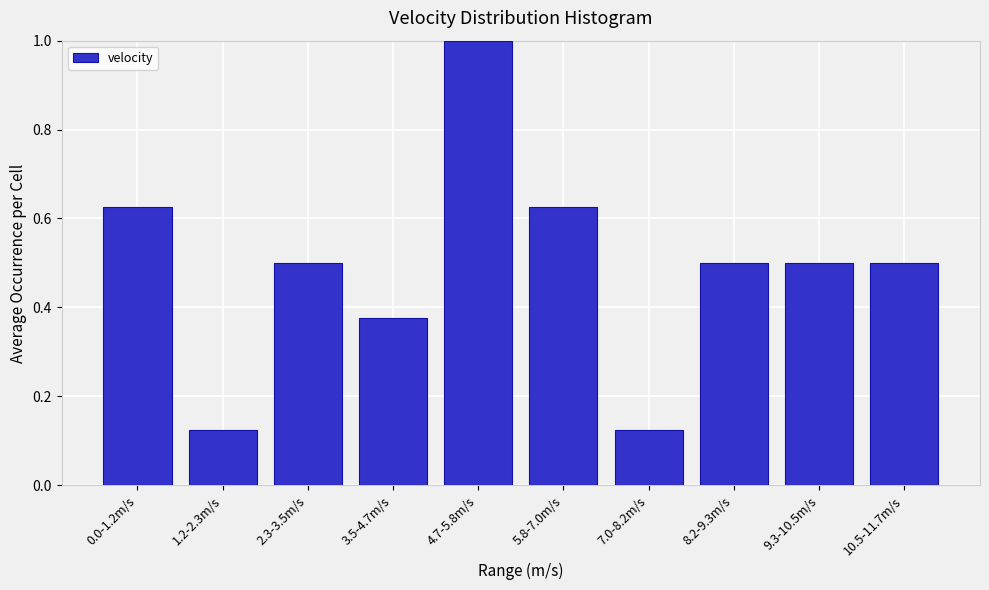

At which category does the chart reach its peak across all series?

4.7-5.8m/s